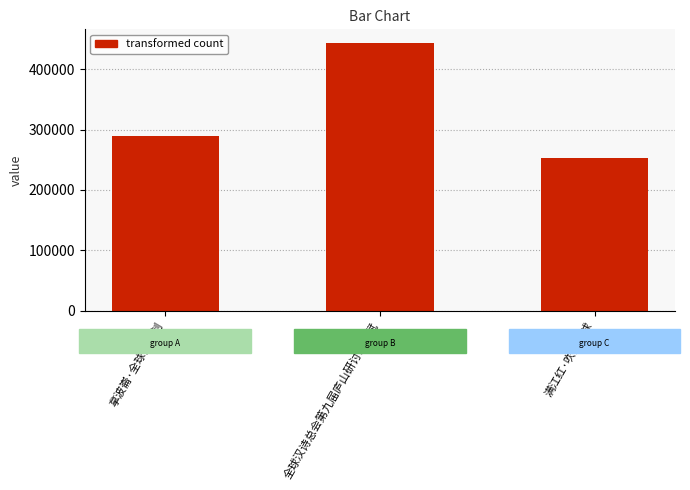

Read the value at 满江红·吹彻全球, to the nearest 50.

252900